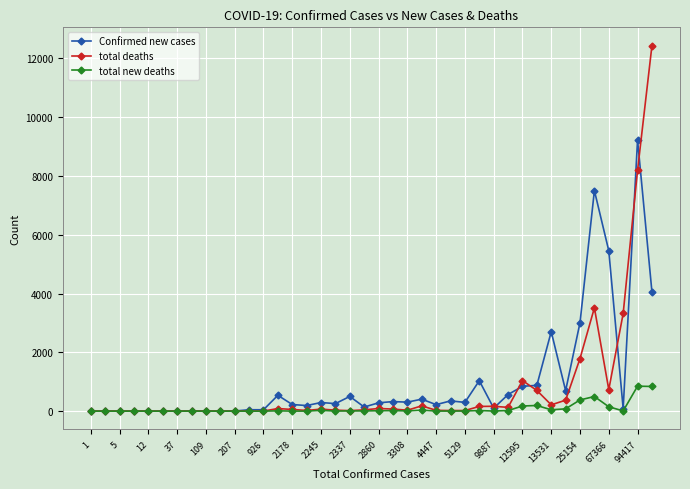

True or false: total deaths has more than 1 interior local peaks.

True